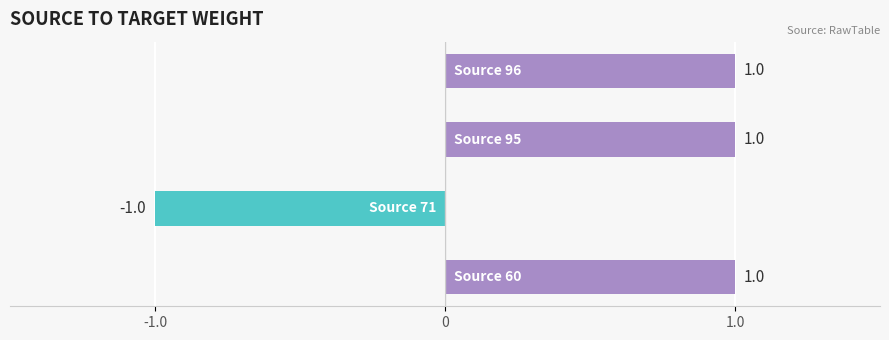

What is the smallest value displayed?

-1